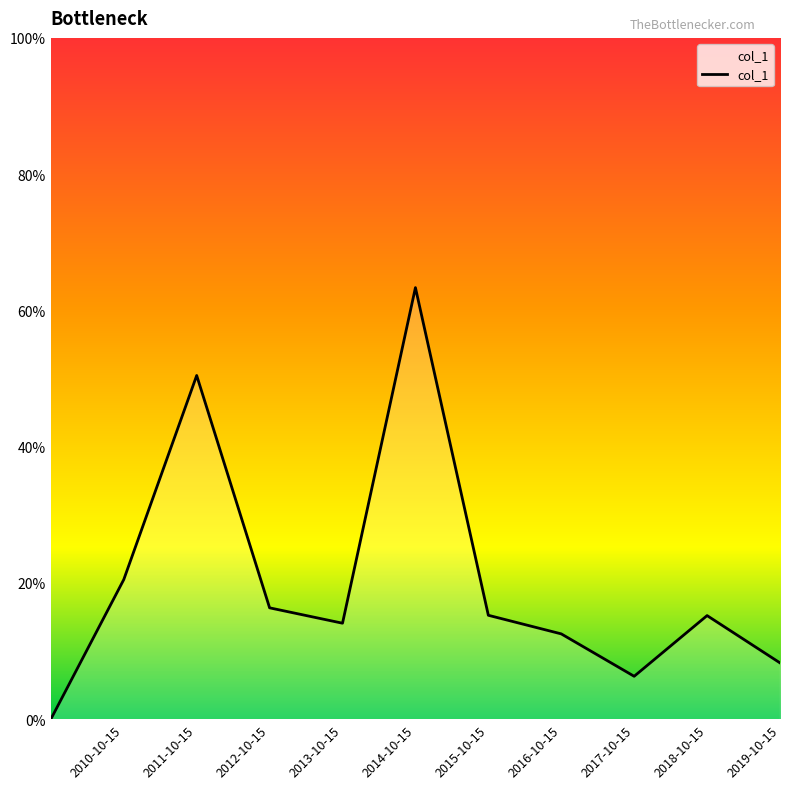

Is this an area chart (filled region under the line)?

Yes